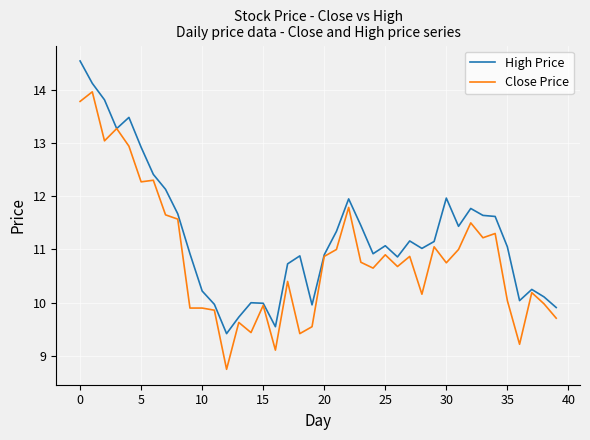

Which series has the largest total across all categories?

High Price